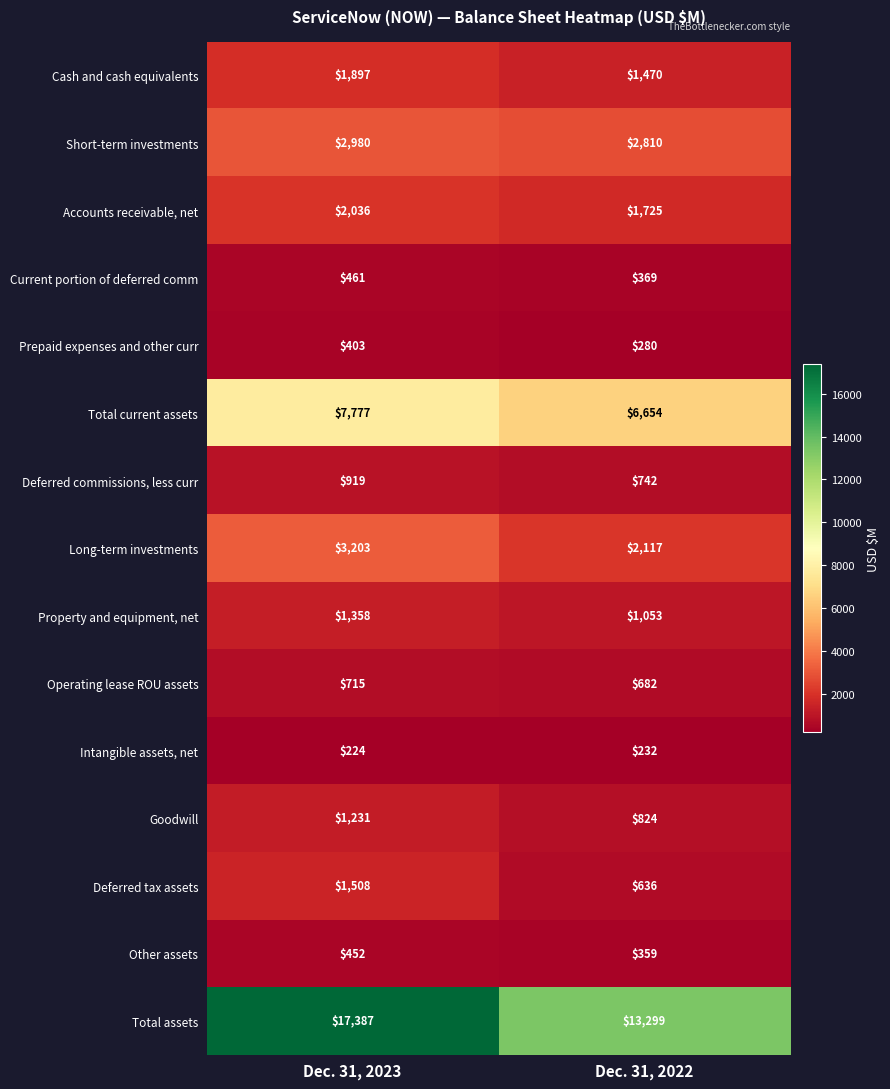

What is the maximum value shown in the chart?

17387